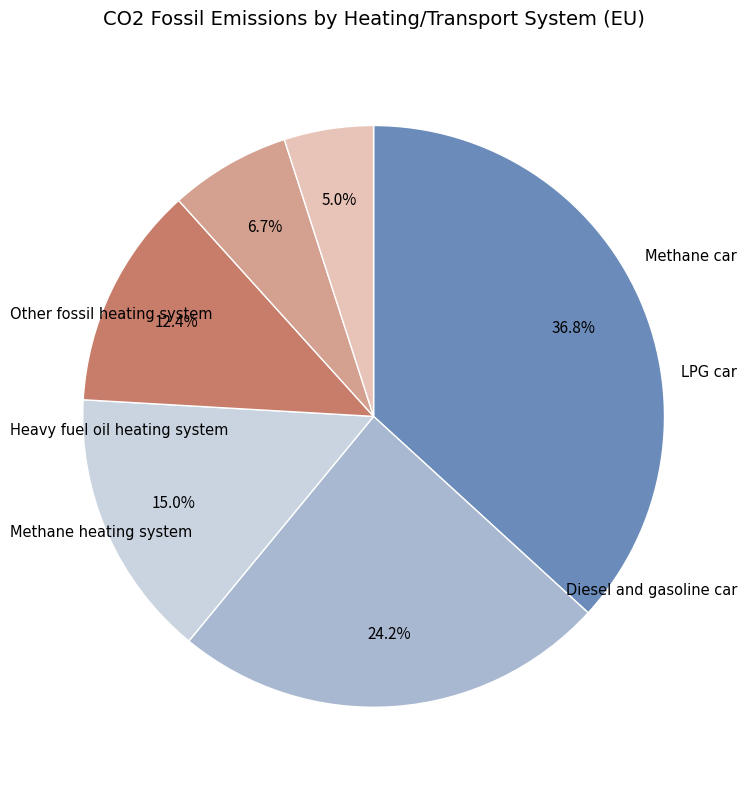

Does any single category account for the majority?

No